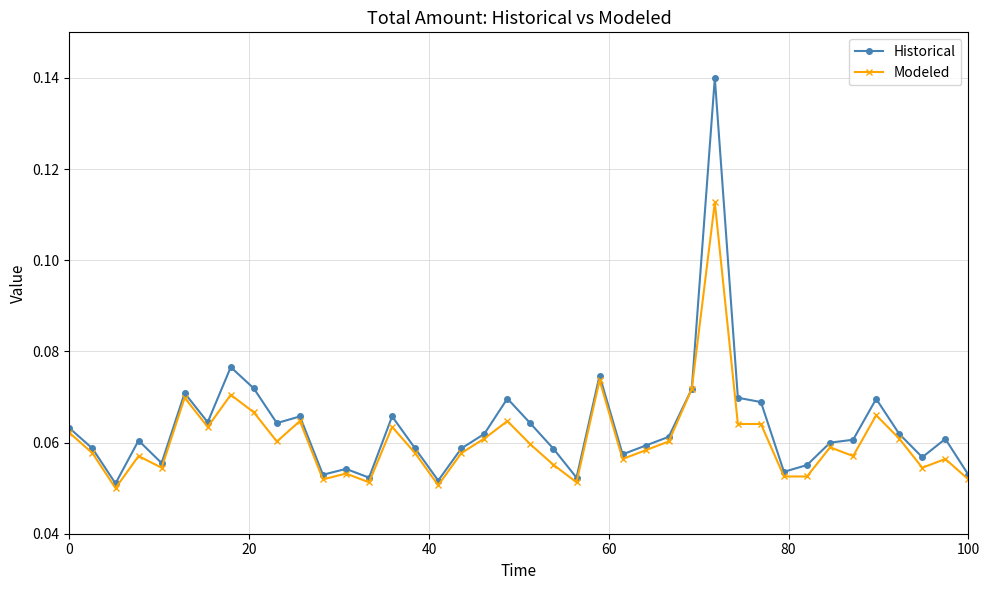

True or false: Modeled has more than 0 interior local peaks.

True